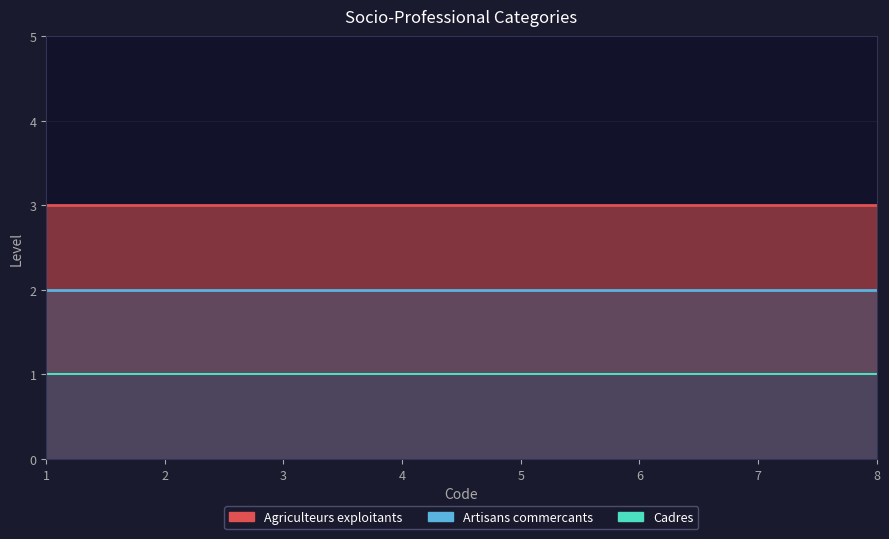

Which has a higher value, 3 or 1?

3